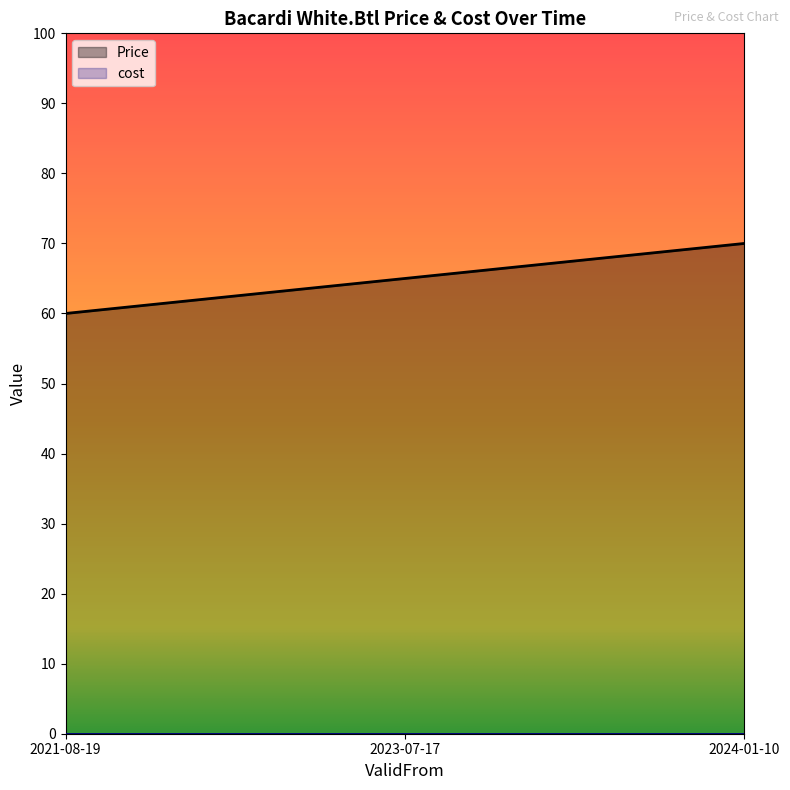

Which label corresponds to the smallest value in the chart?

2021-08-19